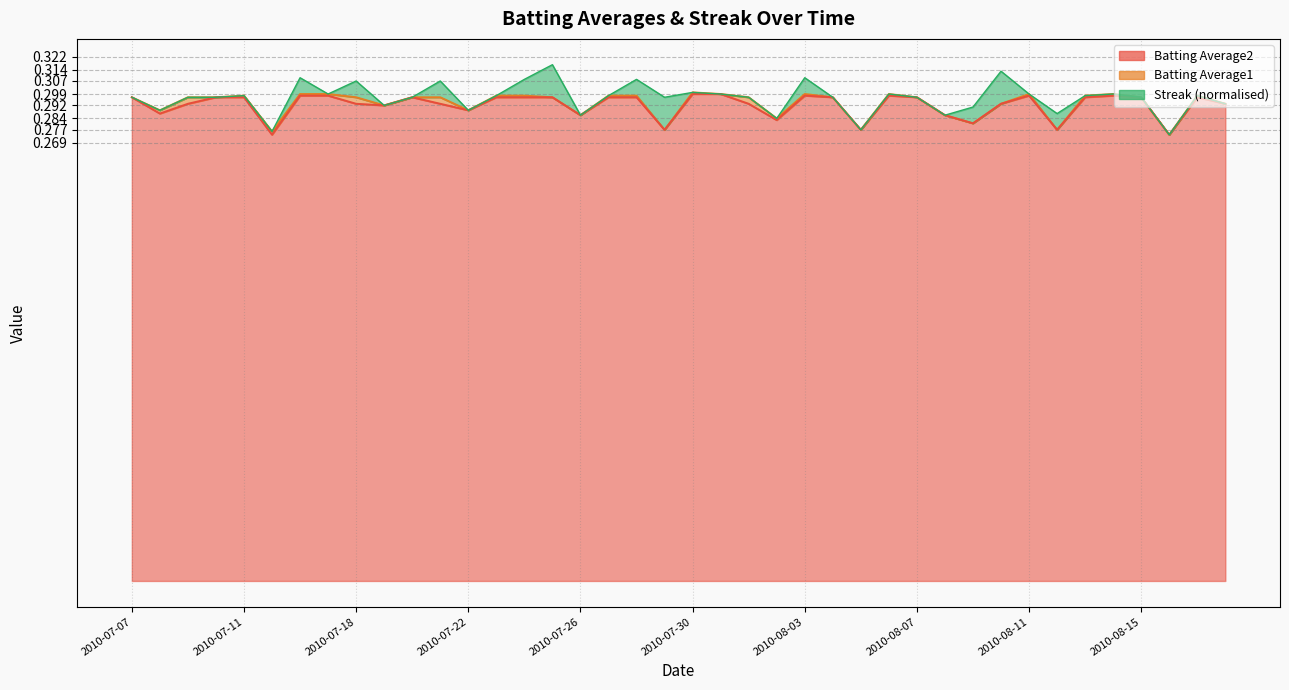

Does the chart display data point markers on the line(s)?

No